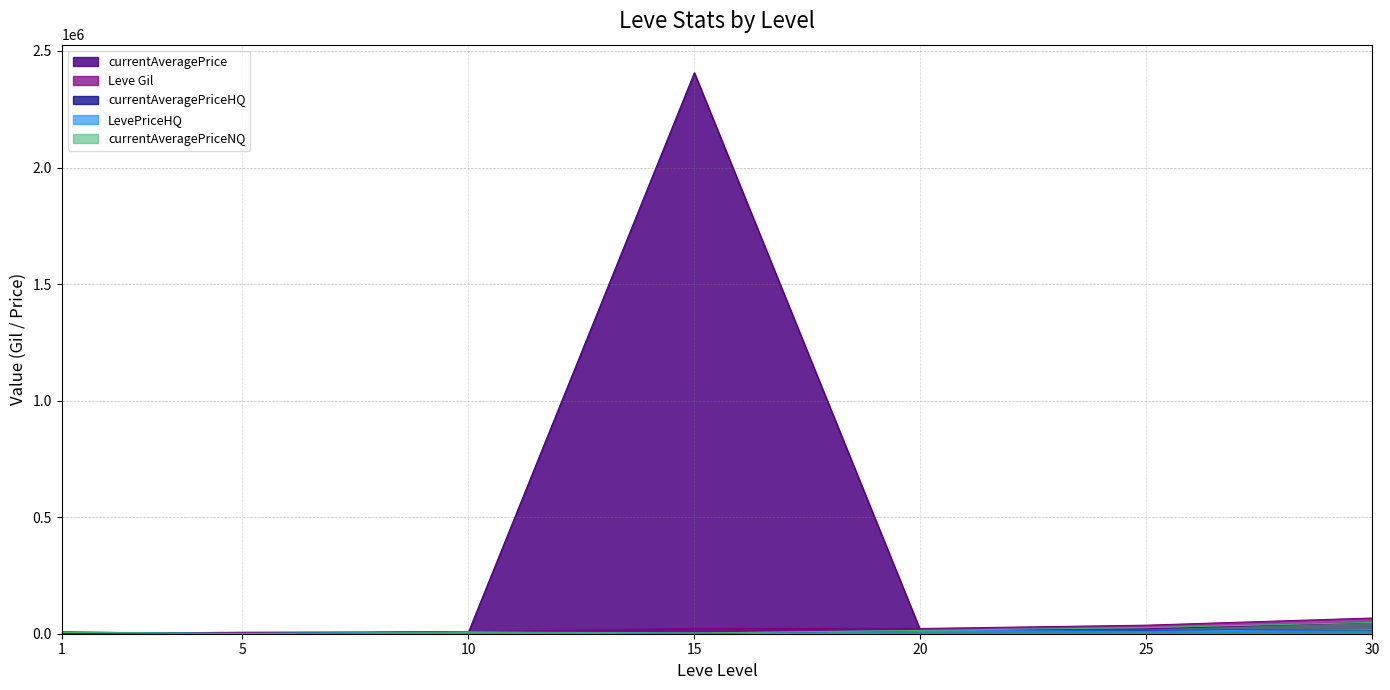

What is the value of the currentAveragePrice point at the 5th from the left?

14256